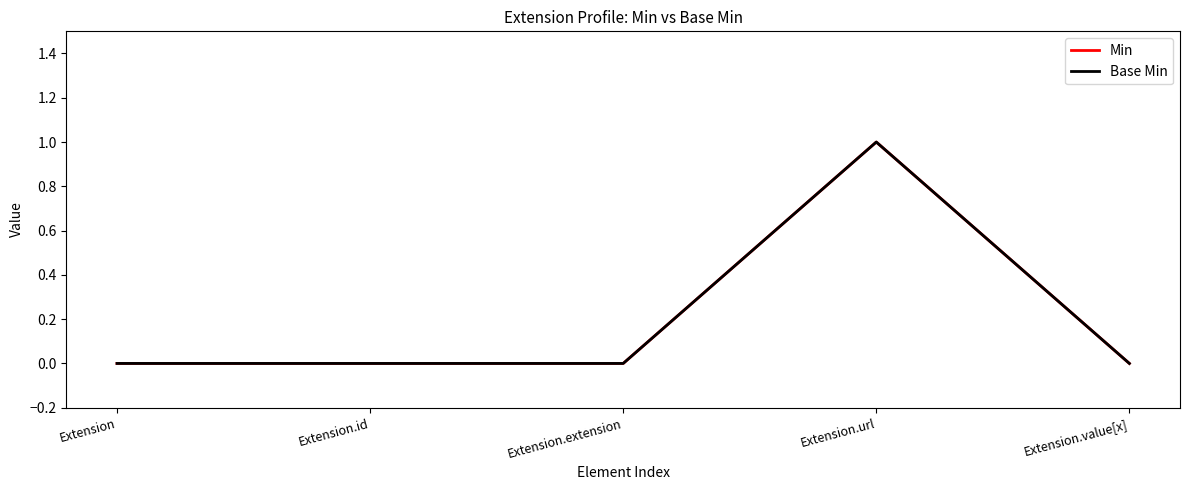

True or false: Base Min and Min cross at least once.

False